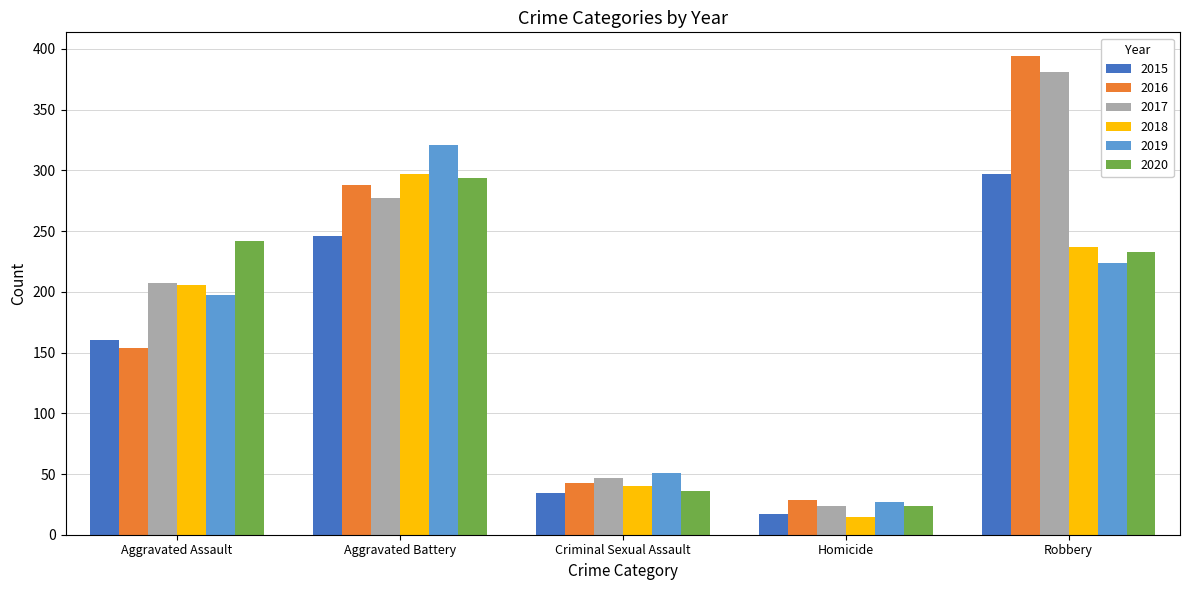

How many series are shown in this chart?

6